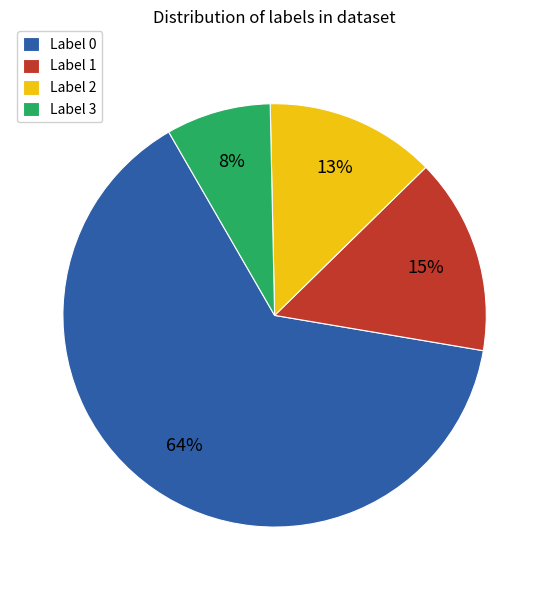

How many slices are in this pie chart?

4